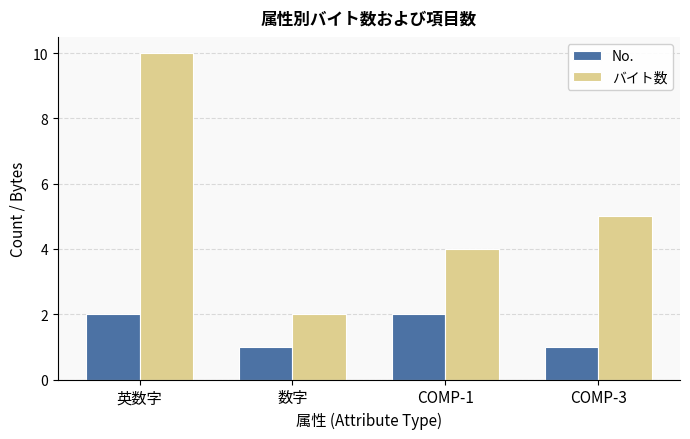

Reading right to left, what are all the values shown in this chart?

No.: COMP-3=1	COMP-1=2	数字=1	英数字=2
バイト数: COMP-3=5	COMP-1=4	数字=2	英数字=10